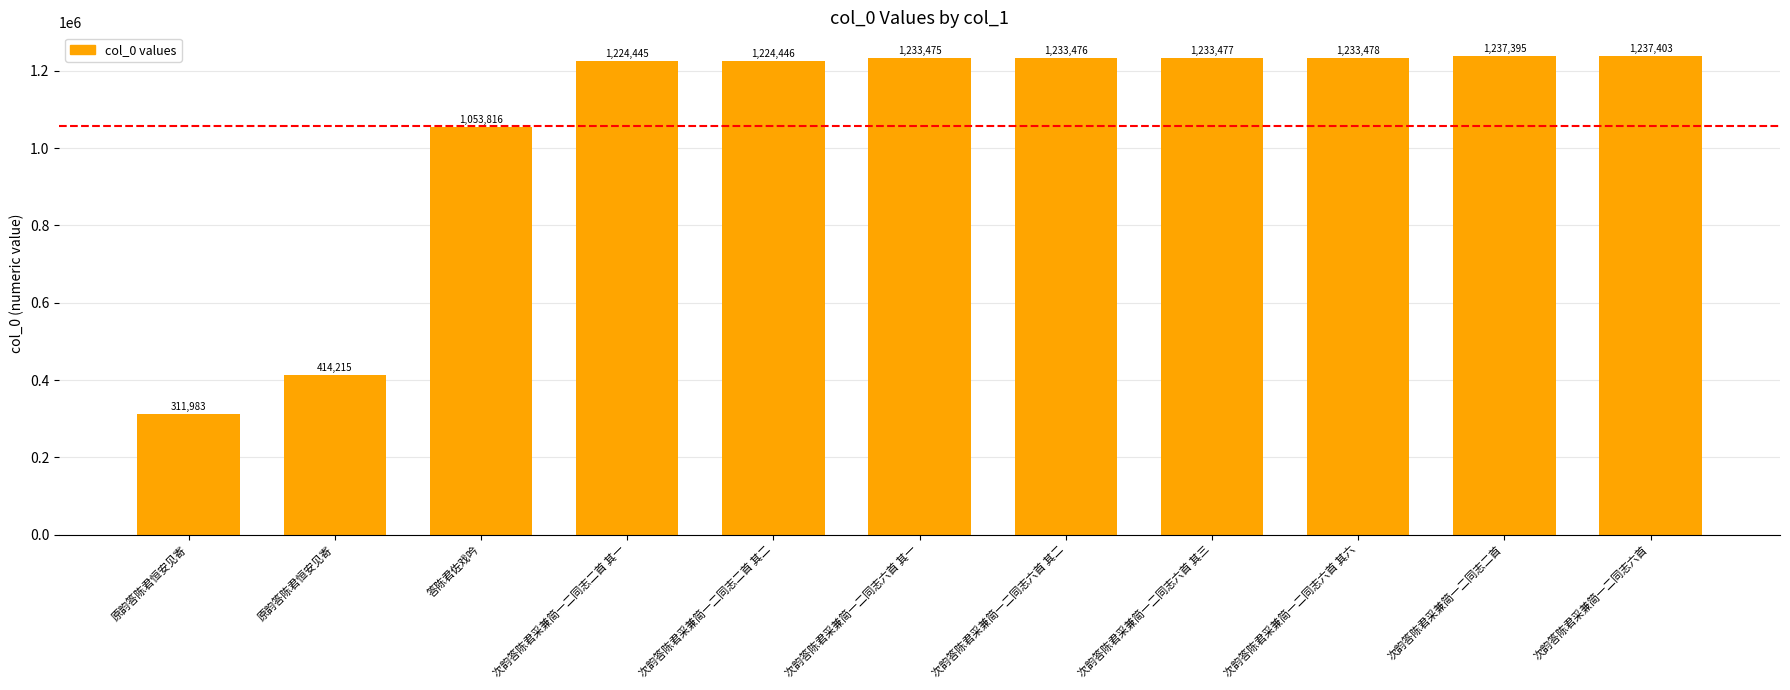

The chart shows a value of 590822 at 次韵答陈君采兼简一二同志六首 其一. True or false?

False